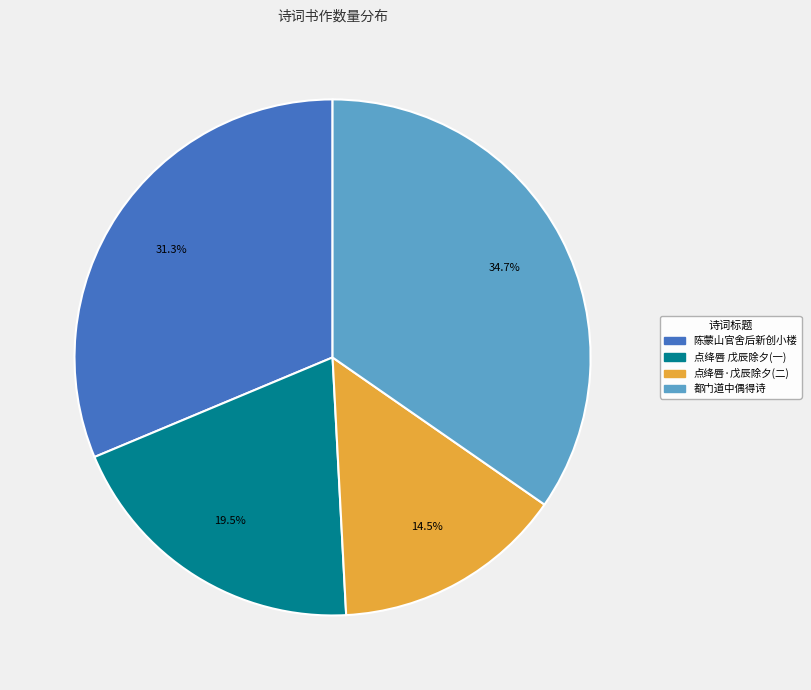

To the nearest percent, what is the difference between the largest and smallest slice percentages?

20%